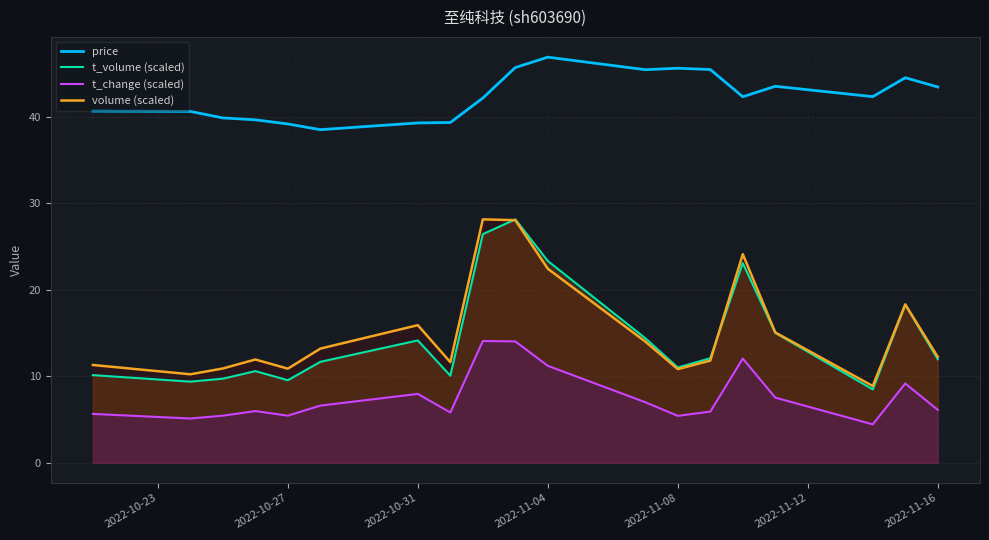

What is the difference between the maximum and minimum values in the volume (scaled) series?

19.3